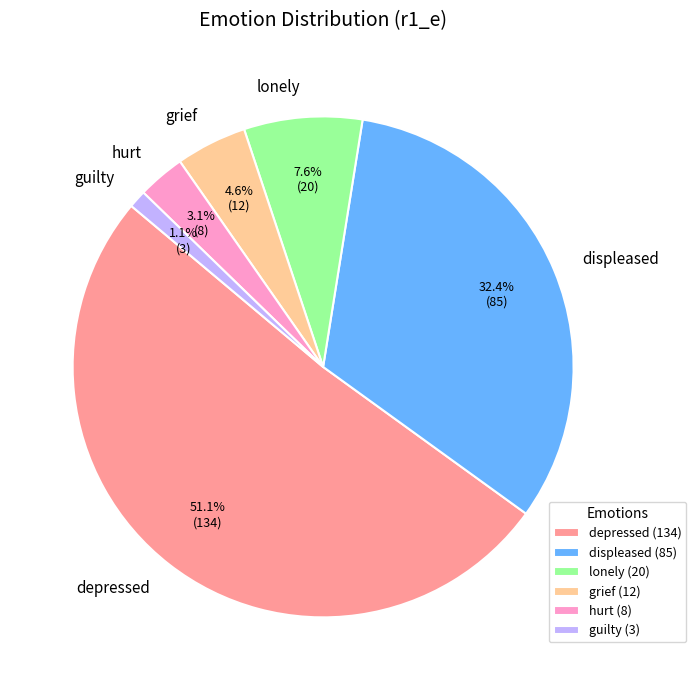

To the nearest percent, what portion does guilty represent?

1%